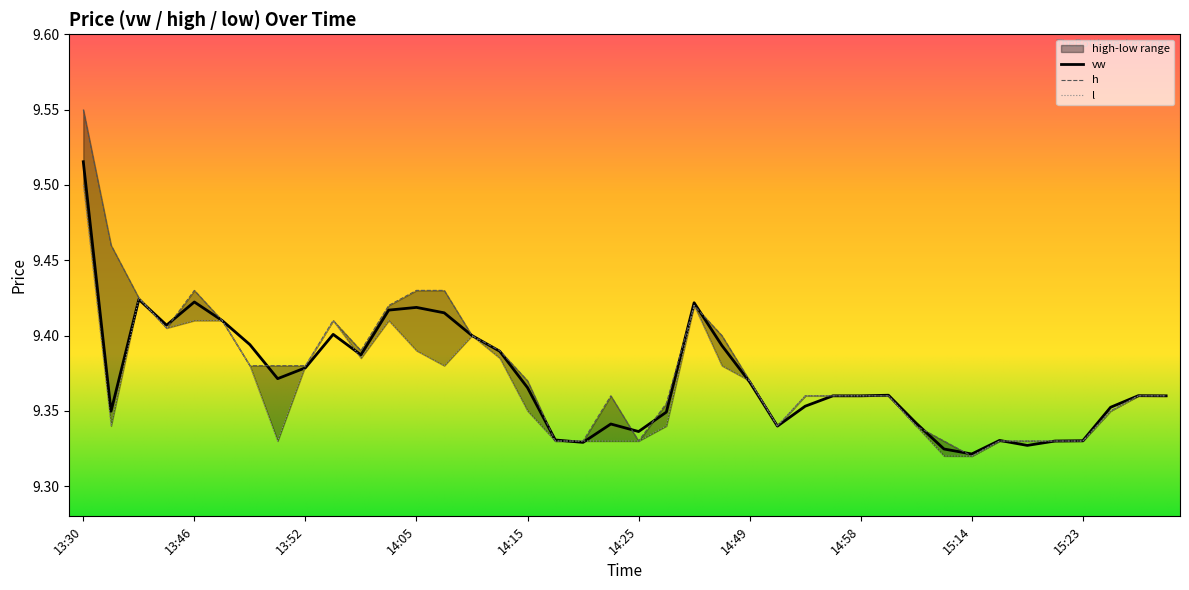

At which label is vw closest to 9?

15:14